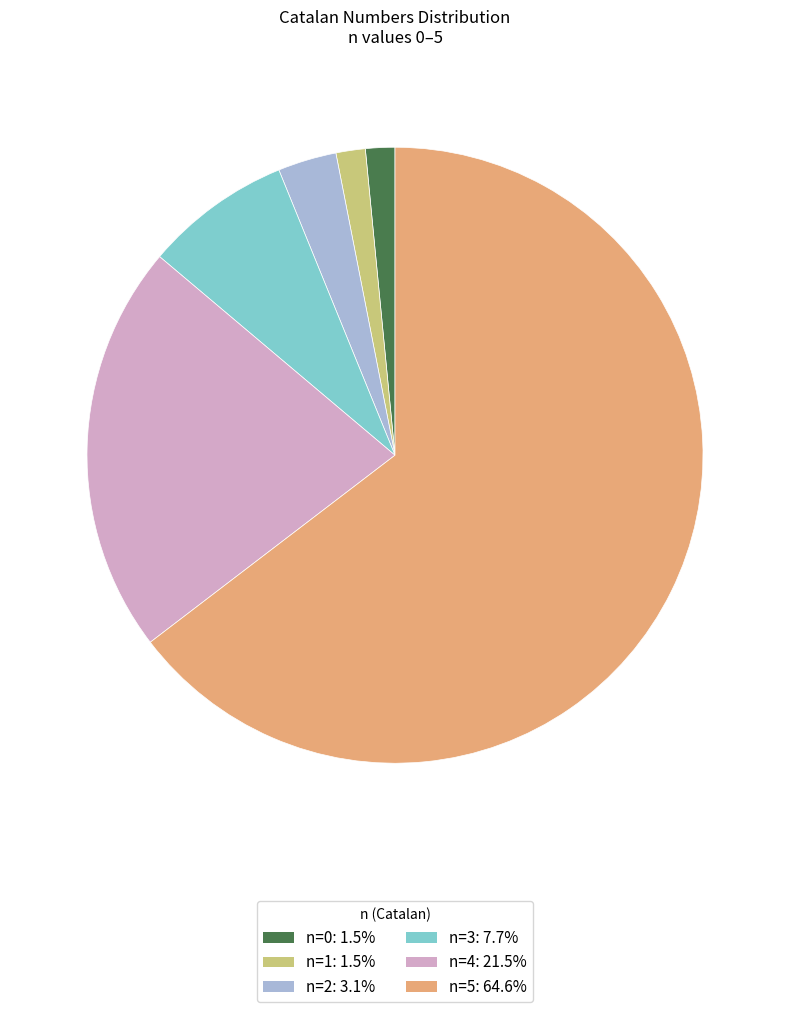

Does n=1: 1.5% represent more than half of the total?

No